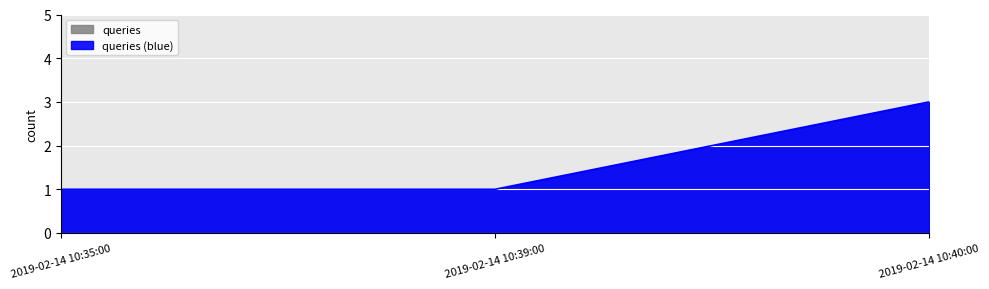

Reading right to left, what are all the values shown in this chart?

2019-02-14 10:40:00=3	2019-02-14 10:39:00=1	2019-02-14 10:35:00=1